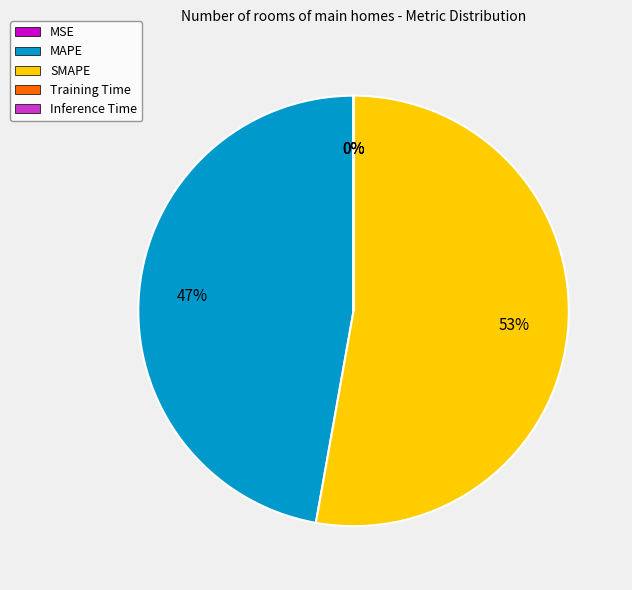

Is SMAPE the majority of the pie?

Yes